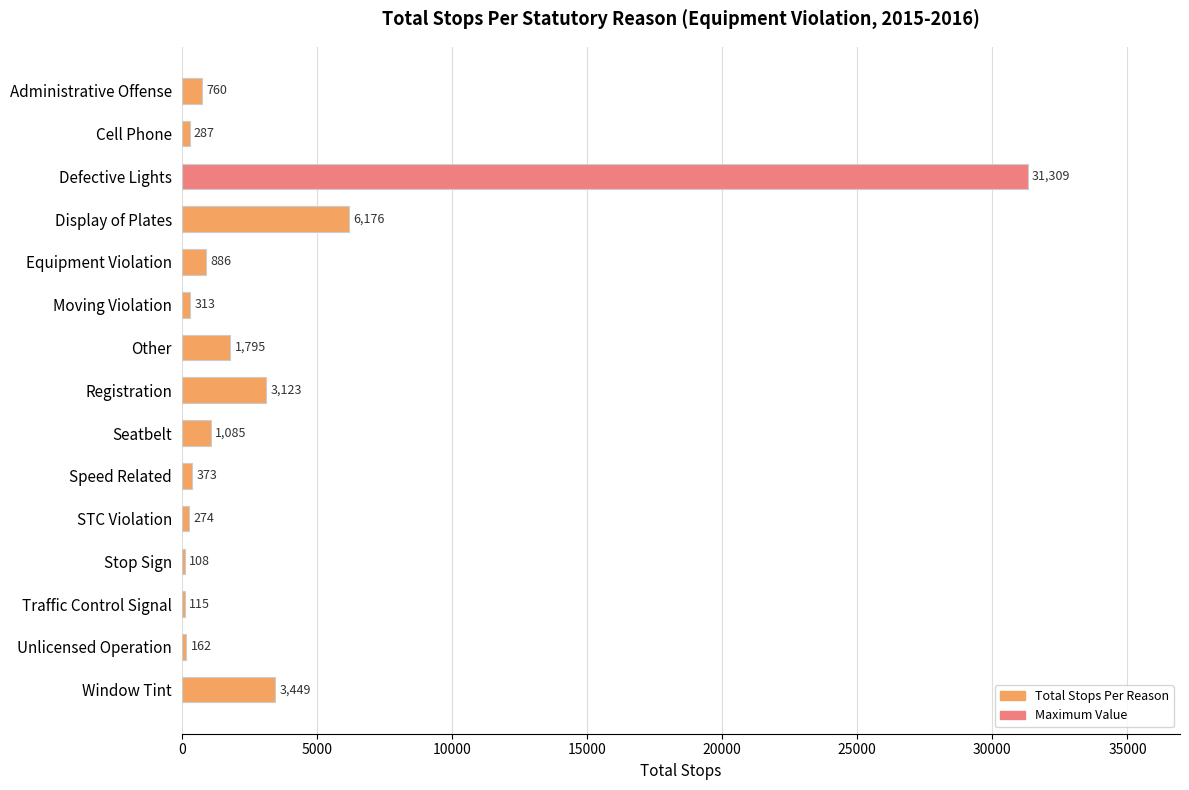

Reading top to bottom, extract all data points from this chart.

Administrative Offense=760	Cell Phone=287	Defective Lights=31309	Display of Plates=6176	Equipment Violation=886	Moving Violation=313	Other=1795	Registration=3123	Seatbelt=1085	Speed Related=373	STC Violation=274	Stop Sign=108	Traffic Control Signal=115	Unlicensed Operation=162	Window Tint=3449